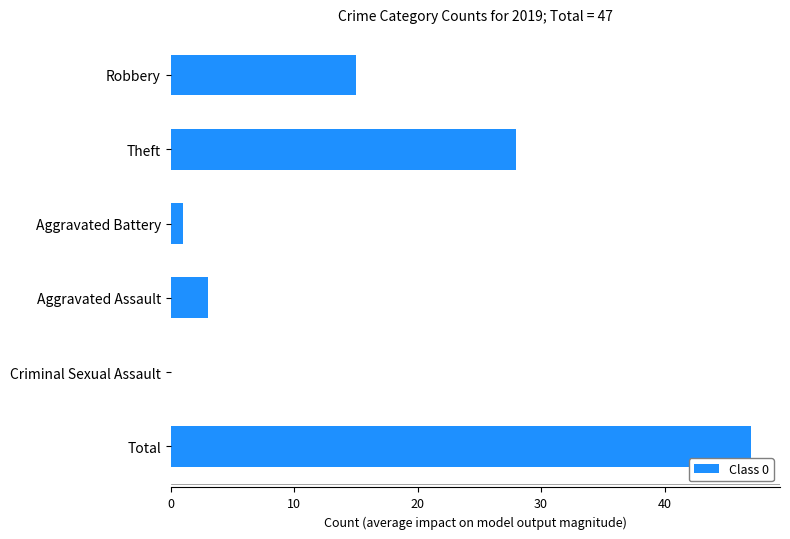

What is the change in value from Theft to Total?

+19